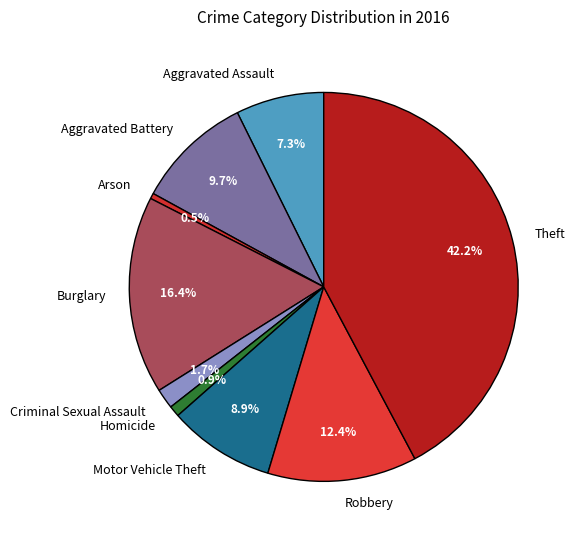

Count the number of slices in the pie.

9